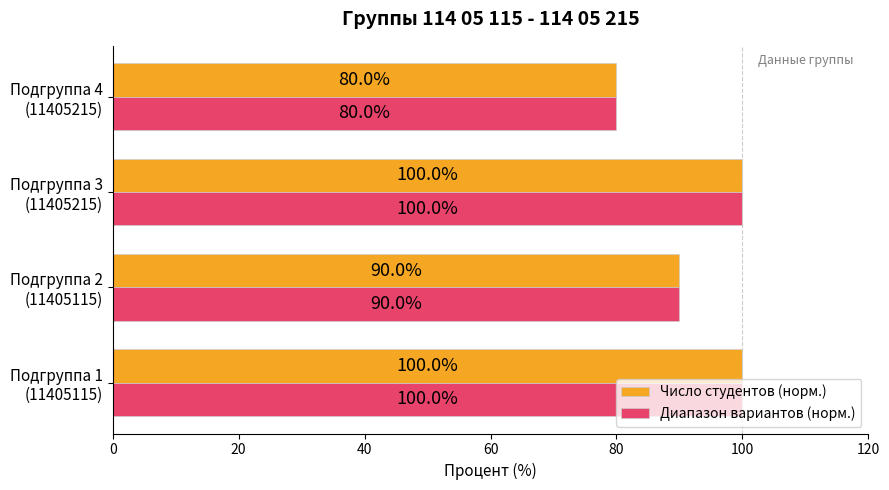

What is the sum of all Диапазон вариантов (норм.) values?

370